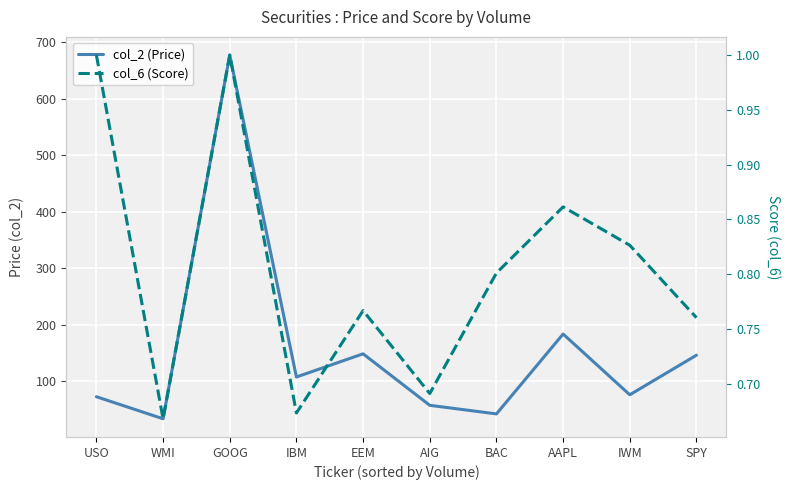

What is the difference between the second highest and second lowest values in the col_6 (Score) series?

0.3